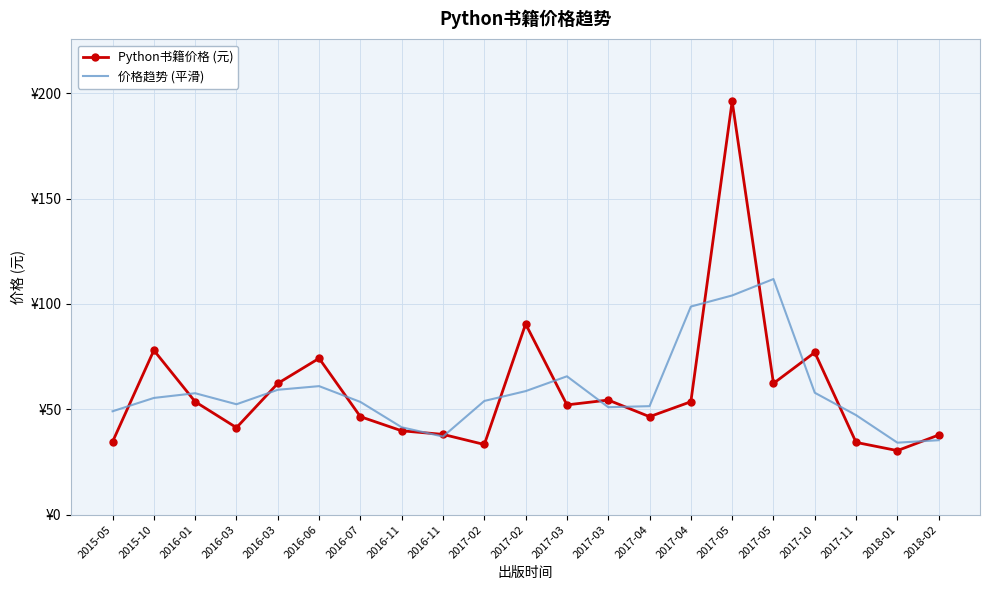

Which series has the largest range (max minus min)?

Python书籍价格 (元)